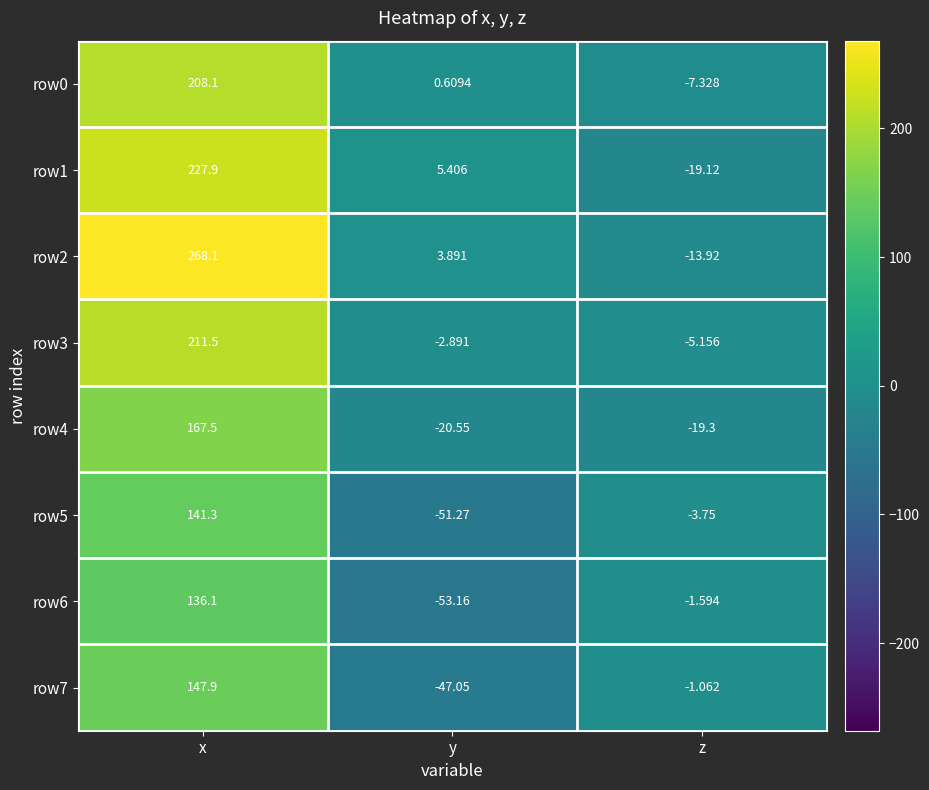

Which series has the largest total across all categories?

row2